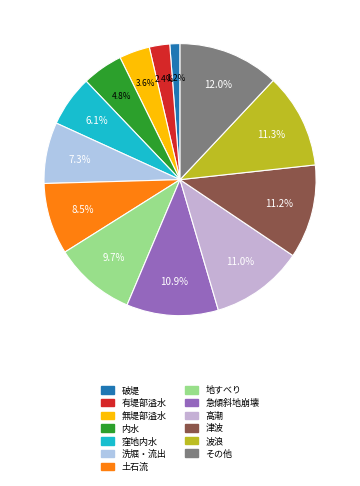

Rank the categories by value from highest to lowest.

その他, 波浪, 津波, 高潮, 急傾斜地崩壊, 地すべり, 土石流, 洗堀・流出, 窪地内水, 内水, 無堤部溢水, 有堤部溢水, 破堤